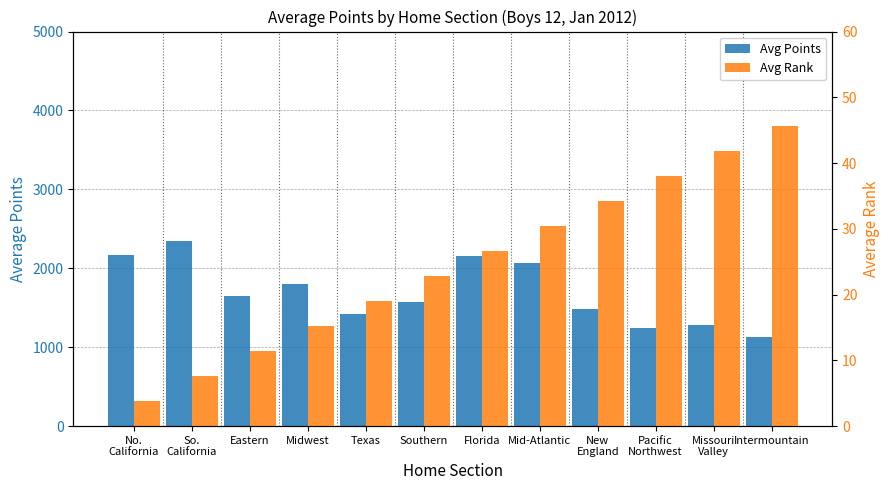

What is the total value across all series at Pacific
Northwest?

1279.0